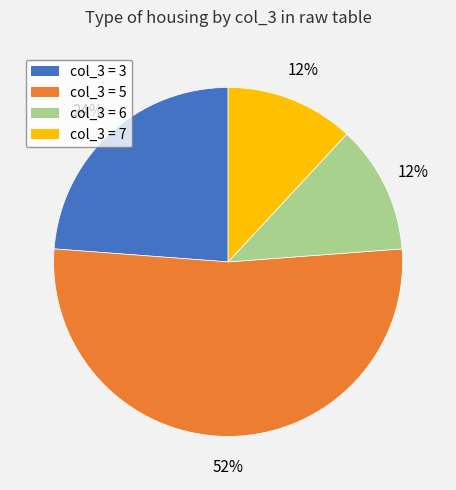

What percentage is the col_3 = 5 slice, to the nearest percent?

52%